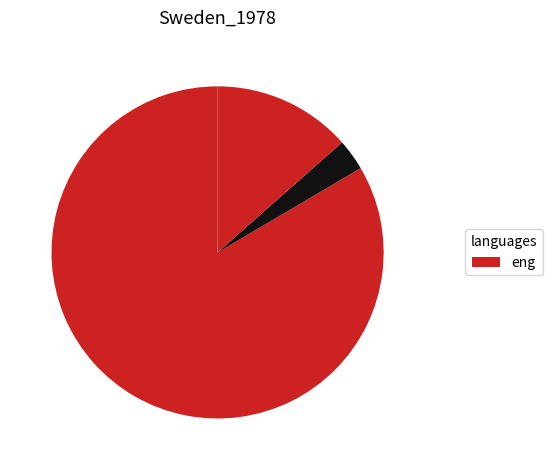

Count the number of slices in the pie.

3